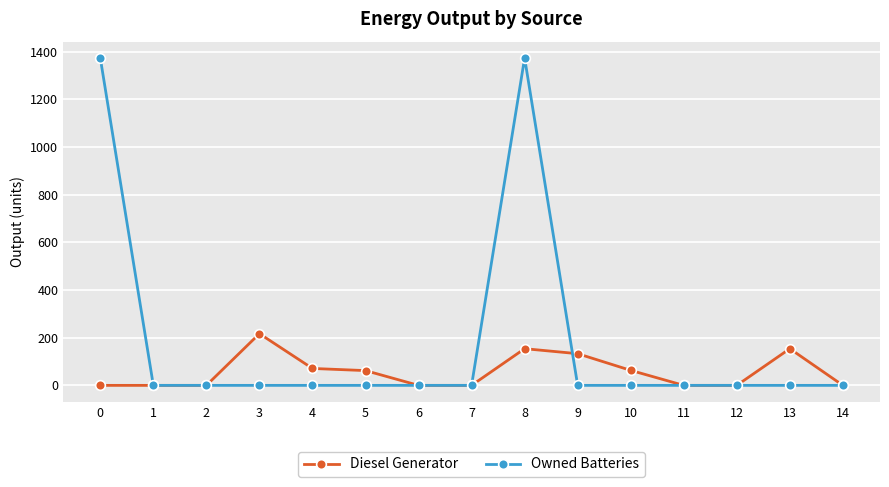

Is it true that Owned Batteries equals 1374.0 at 0?

True